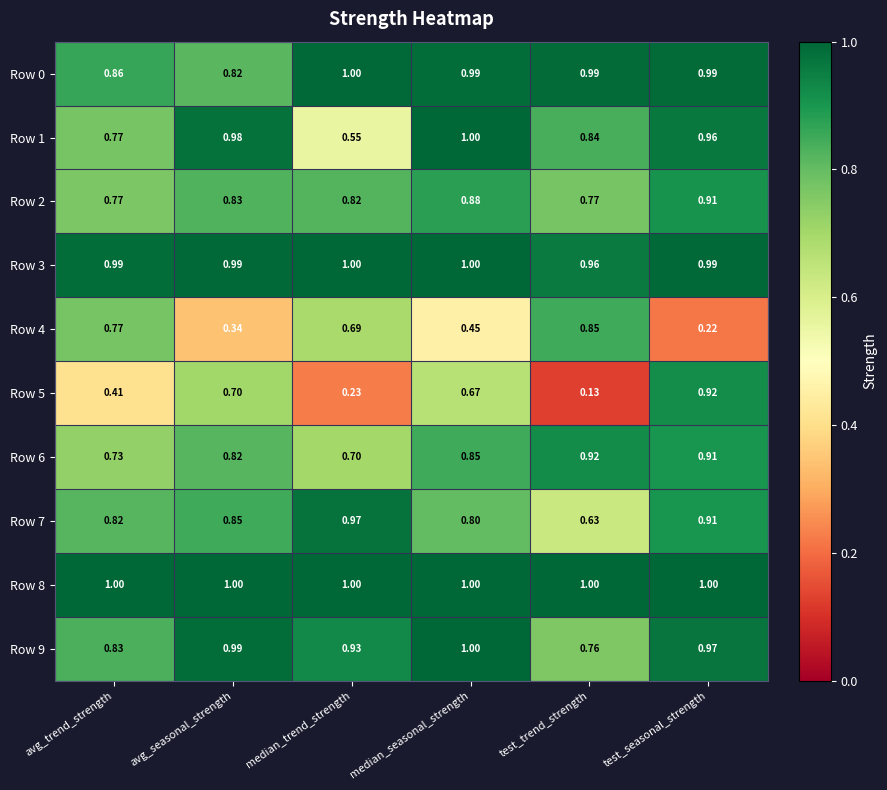

At which label is Row 9 closest to 0?

test_trend_strength